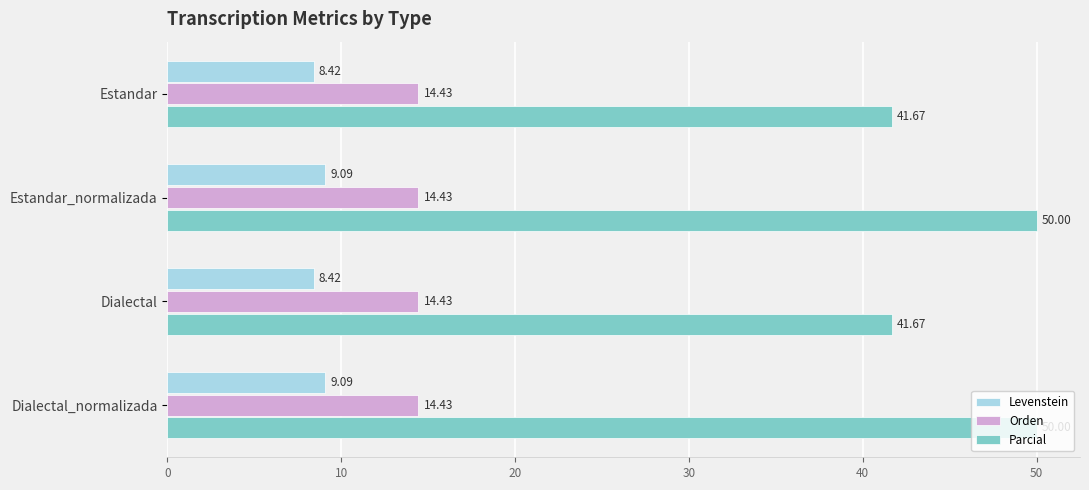

Rank the series by their maximum value, from highest to lowest.

Parcial, Orden, Levenstein